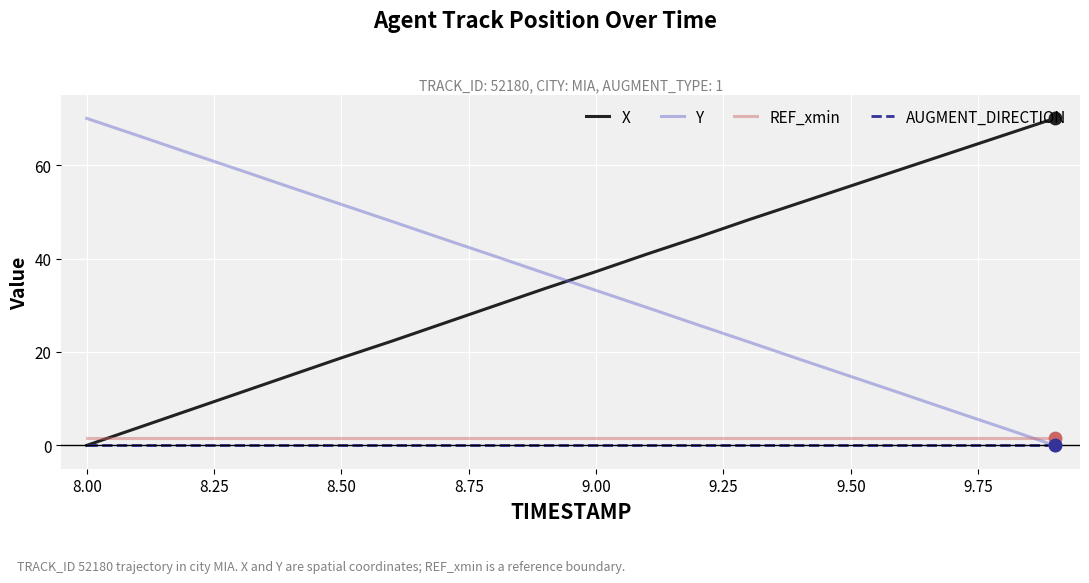

After their last crossing, which series has the higher values: X or REF_xmin?

X